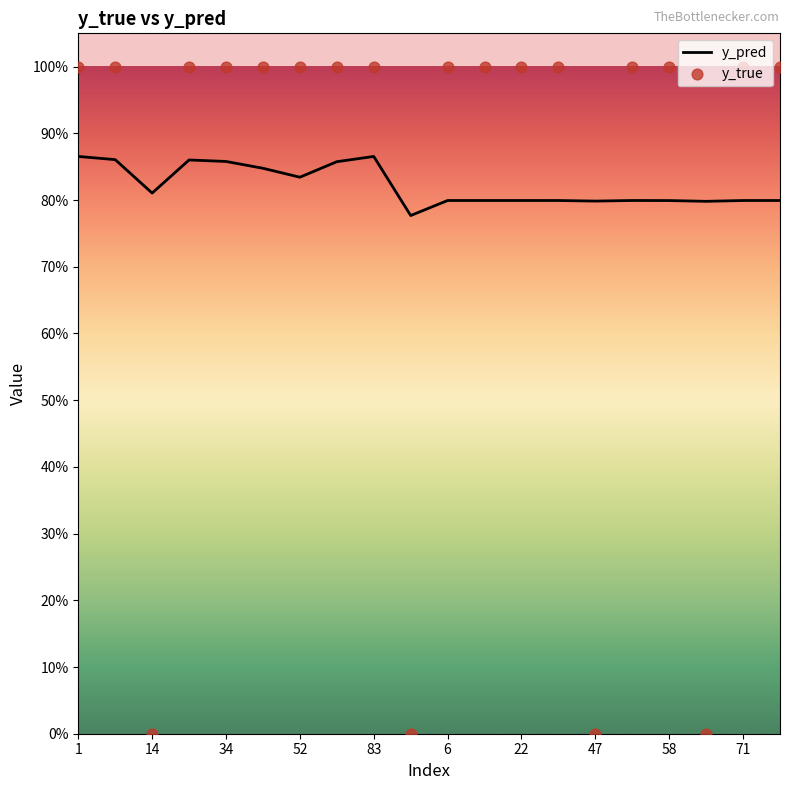

What are all the series names shown in the legend?

y_pred, y_true